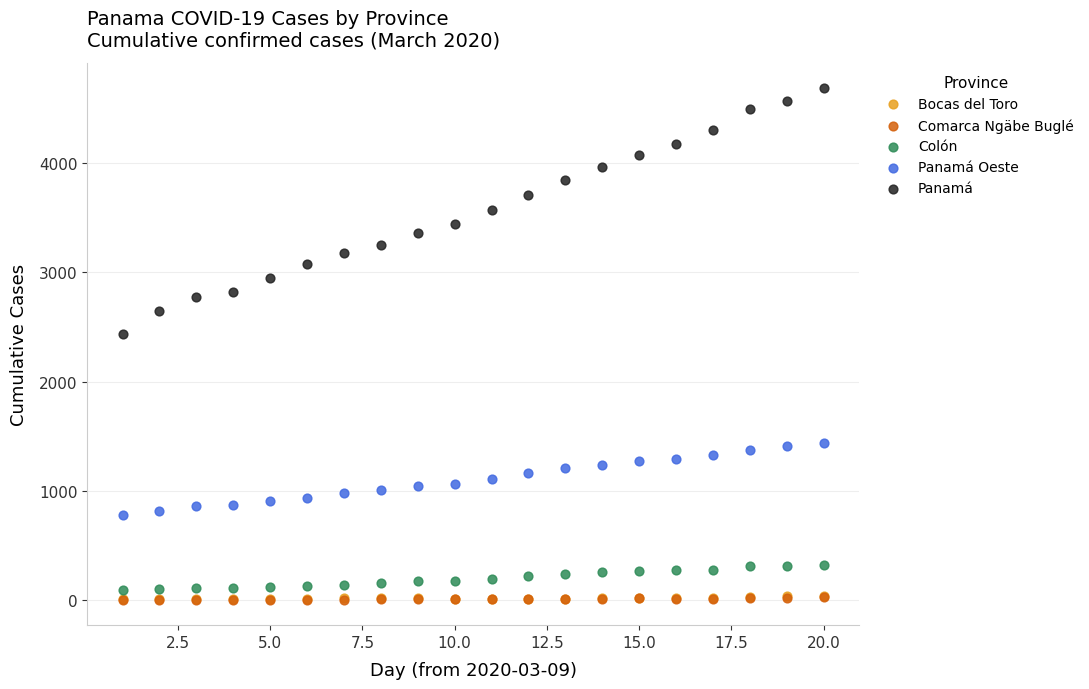

Which series has the largest Y range (max minus min)?

Panamá